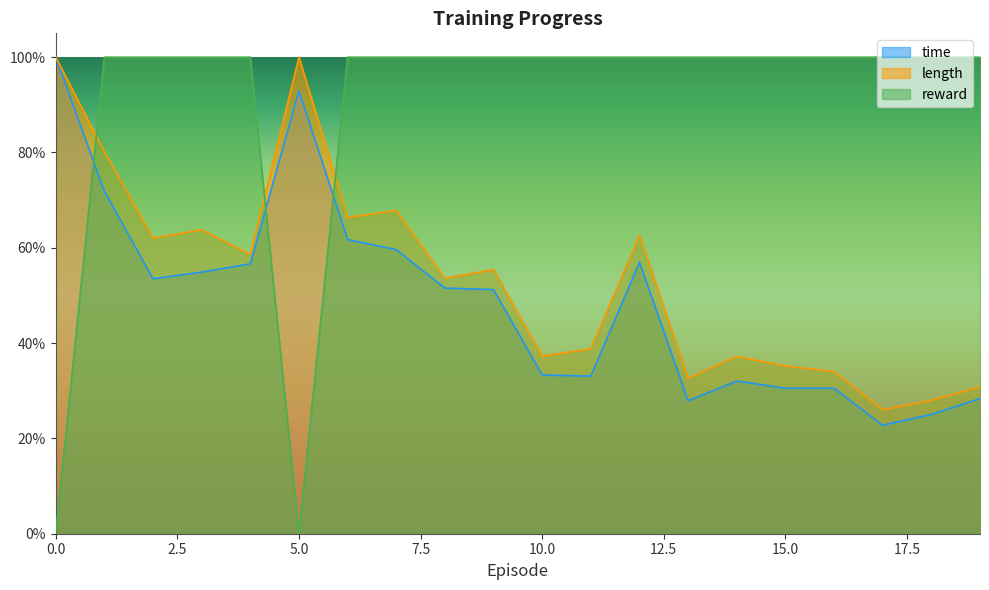

How many lines are shown in the chart?

3